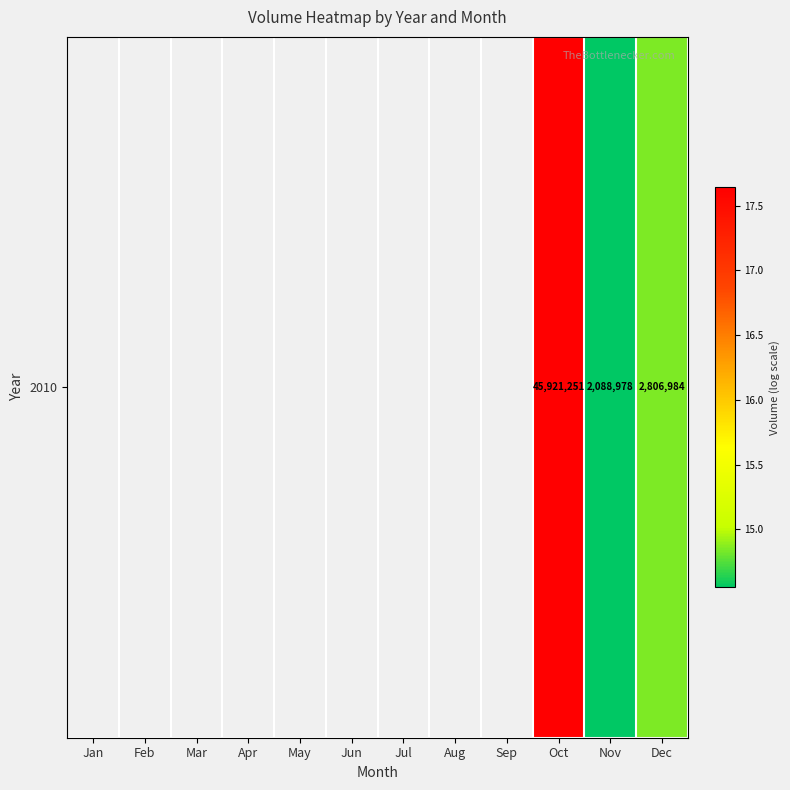

The chart shows a value of 26.0 at Oct. True or false?

False